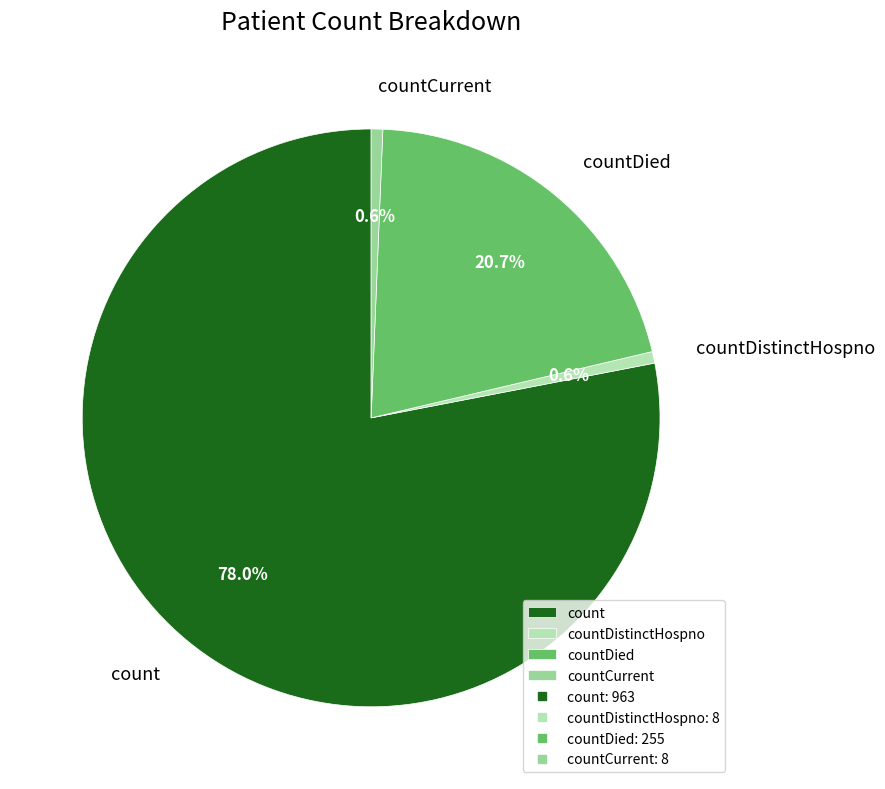

How many slices are in this pie chart?

4